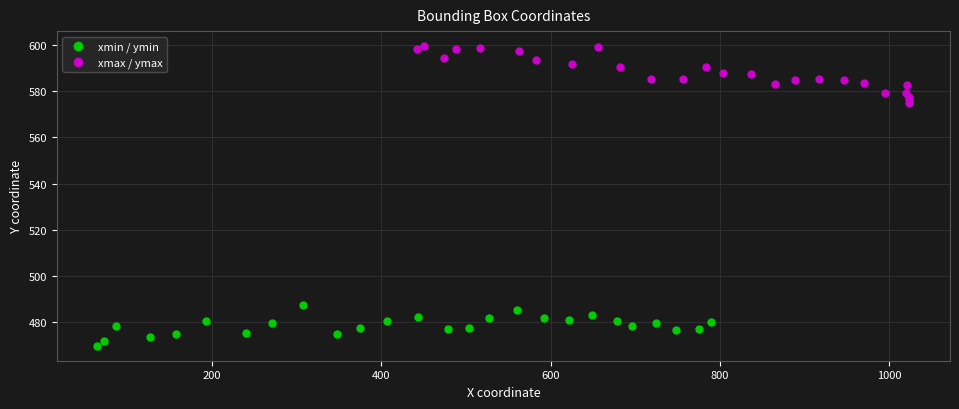

Which series has the widest spread of Y values?

xmax / ymax